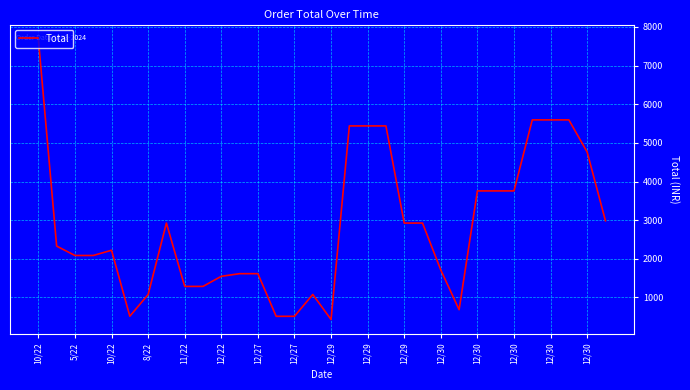

What is the average value?

2850.0